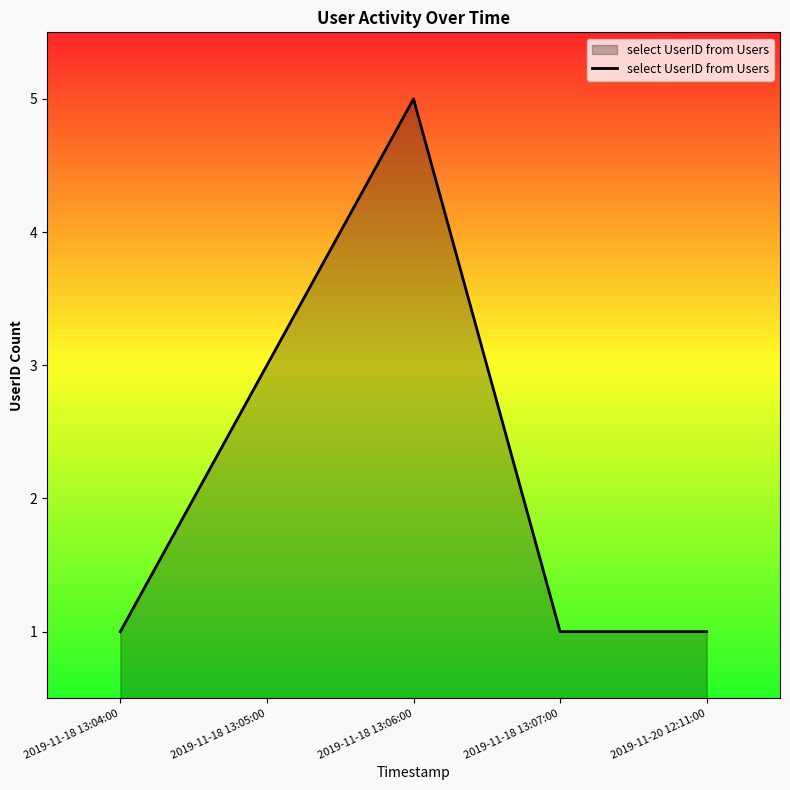

Count the number of data series in this chart.

1